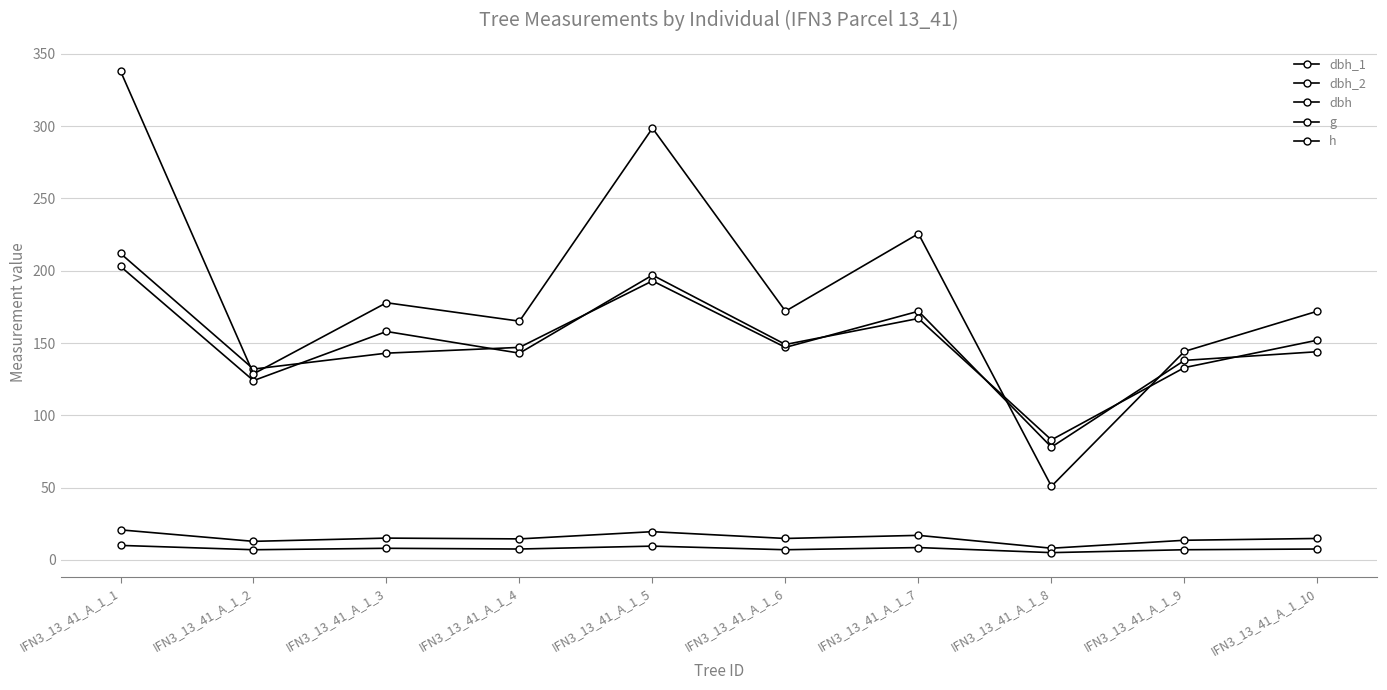

How many lines are shown in the chart?

5